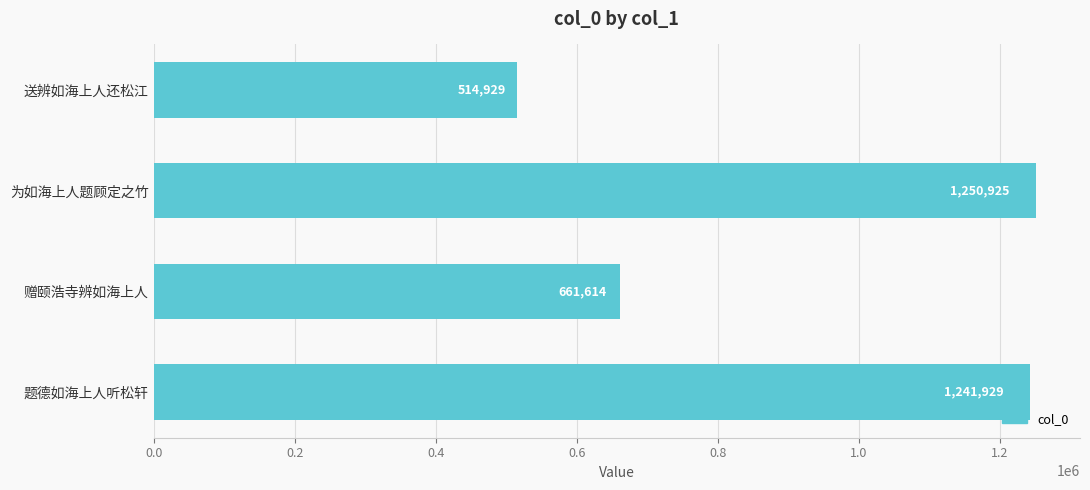

Reading bottom to top, extract all data points from this chart.

题德如海上人听松轩=1241929	赠颐浩寺辨如海上人=661614	为如海上人题顾定之竹=1250925	送辨如海上人还松江=514929